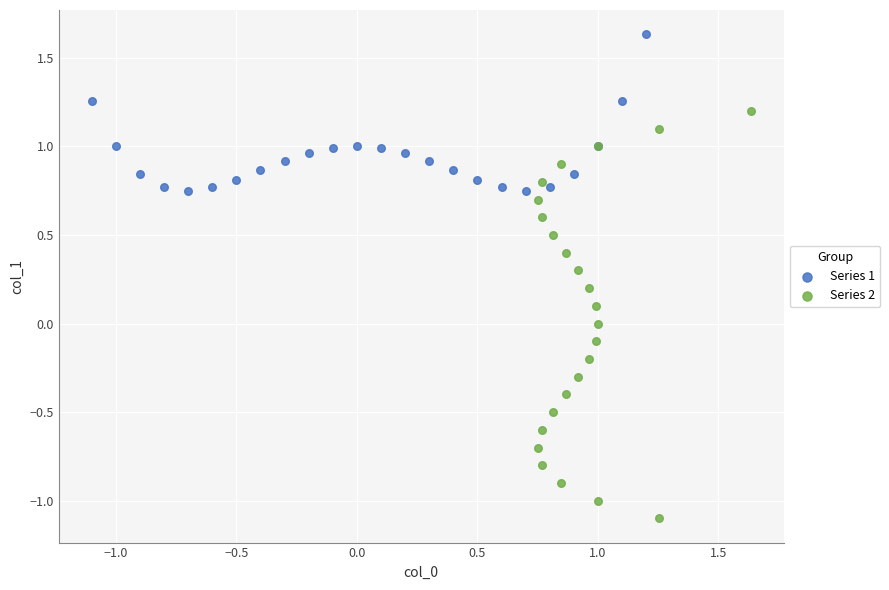

What are all the series names shown in the legend?

Series 1, Series 2